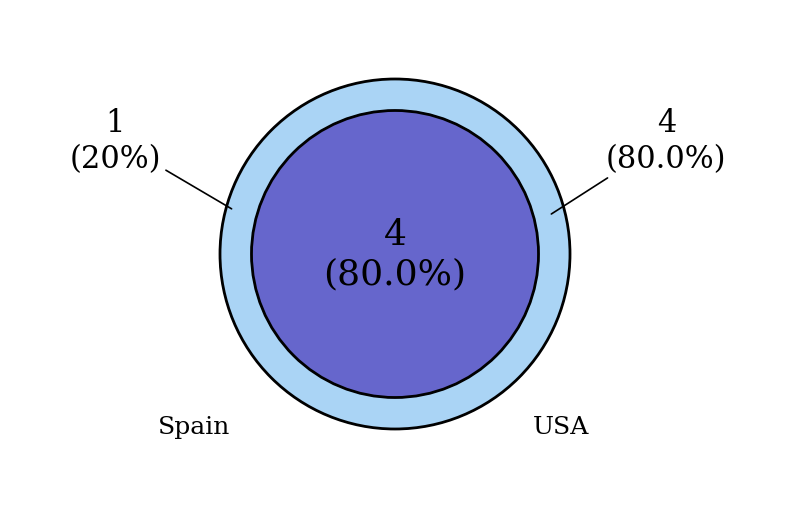

Count the number of slices in the pie.

2